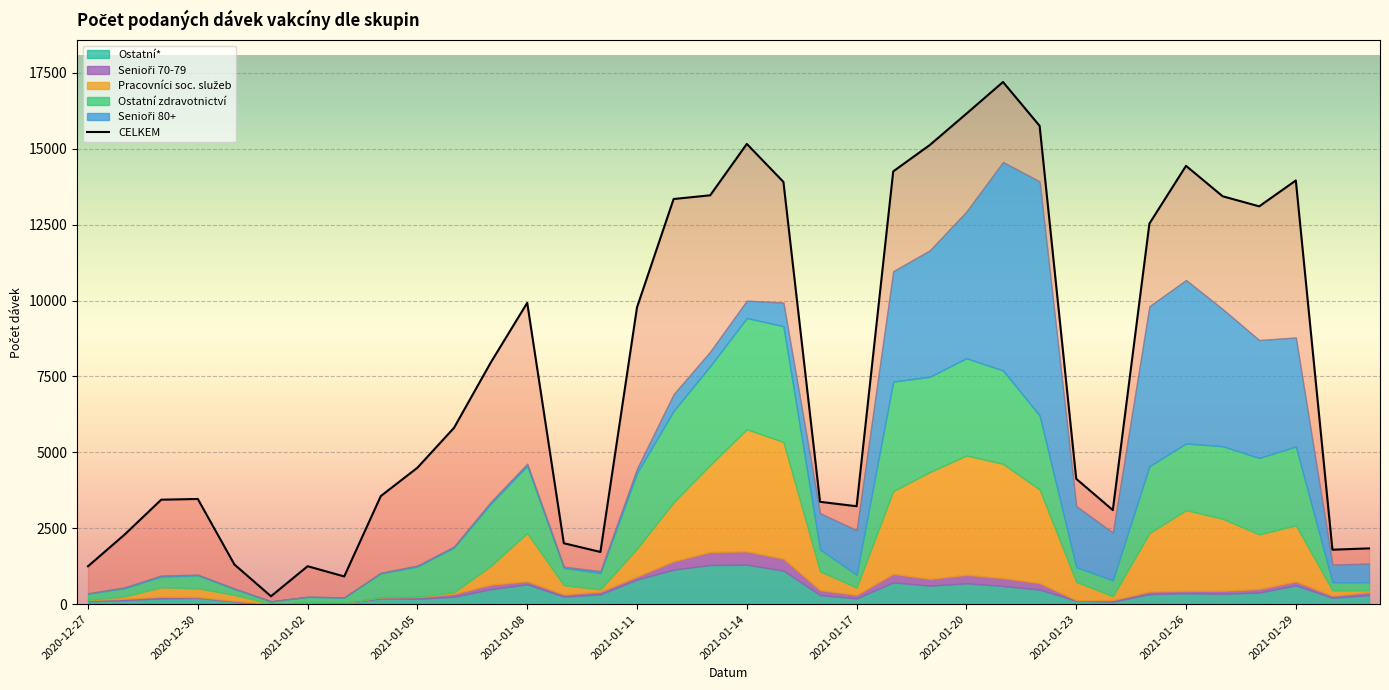

How many categories are shown in the chart?

36